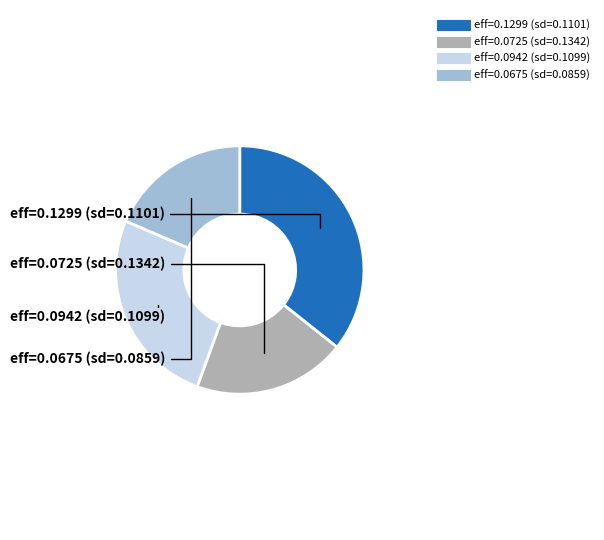

Is there a majority slice in this chart?

No